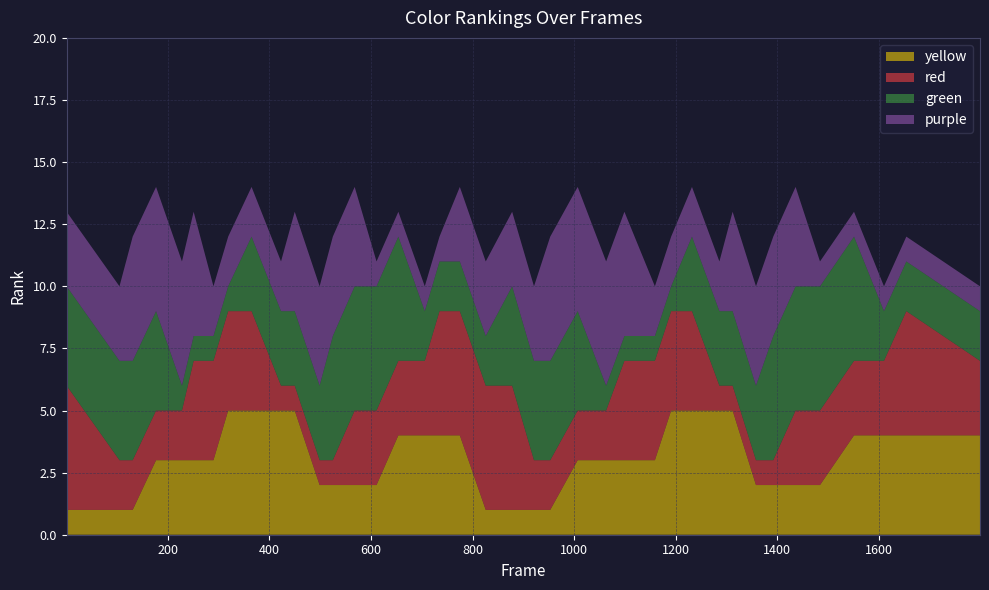

Reading left to right, list all the values displayed in this chart.

yellow: 1=1	105=1	131=1	177=3	228=3	251=3	290=3	319=5	365=5	423=5	450=5	499=2	525=2	568=2	611=2	654=4	706=4	735=4	775=4	826=1	878=1	921=1	953=1	1007=3	1063=3	1099=3	1159=3	1191=5	1232=5	1286=5	1312=5	1358=2	1392=2	1436=2	1484=2	1551=4	1610=4	1654=4	1799=4
red: 1=5	105=2	131=2	177=2	228=2	251=4	290=4	319=4	365=4	423=1	450=1	499=1	525=1	568=3	611=3	654=3	706=3	735=5	775=5	826=5	878=5	921=2	953=2	1007=2	1063=2	1099=4	1159=4	1191=4	1232=4	1286=1	1312=1	1358=1	1392=1	1436=3	1484=3	1551=3	1610=3	1654=5	1799=3
green: 1=4	105=4	131=4	177=4	228=1	251=1	290=1	319=1	365=3	423=3	450=3	499=3	525=5	568=5	611=5	654=5	706=2	735=2	775=2	826=2	878=4	921=4	953=4	1007=4	1063=1	1099=1	1159=1	1191=1	1232=3	1286=3	1312=3	1358=3	1392=5	1436=5	1484=5	1551=5	1610=2	1654=2	1799=2
purple: 1=3	105=3	131=5	177=5	228=5	251=5	290=2	319=2	365=2	423=2	450=4	499=4	525=4	568=4	611=1	654=1	706=1	735=1	775=3	826=3	878=3	921=3	953=5	1007=5	1063=5	1099=5	1159=2	1191=2	1232=2	1286=2	1312=4	1358=4	1392=4	1436=4	1484=1	1551=1	1610=1	1654=1	1799=1